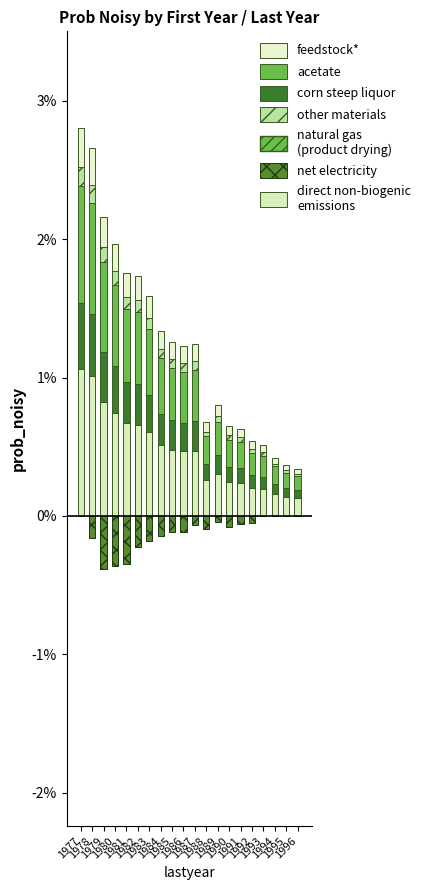

How many negative values does the net electricity series have?

15